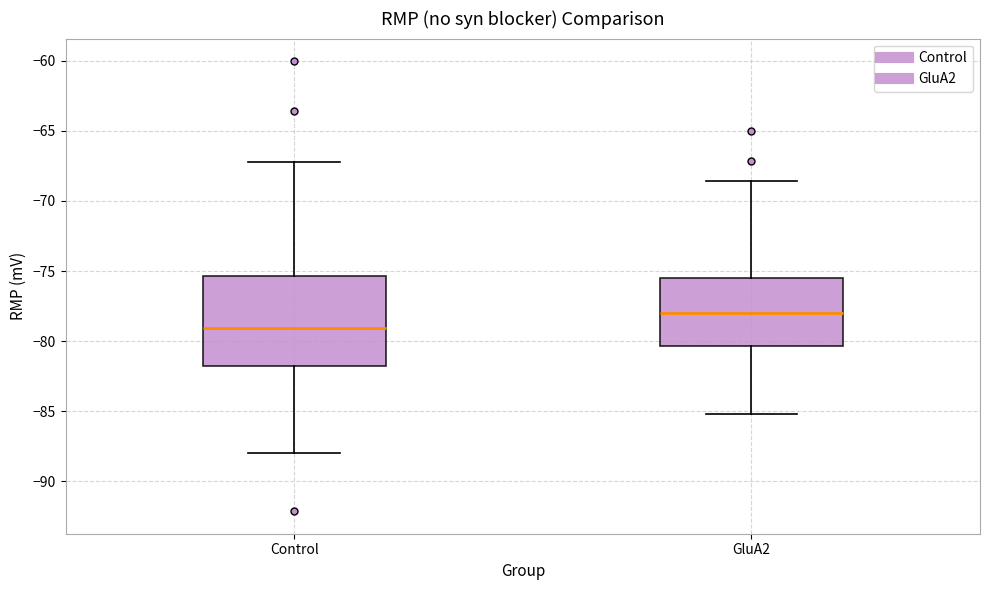

Reading left to right, read every box against the y-axis: the position of its median line, the range the box covers, and the ends of its whiskers. The values are not printed on the chart, so give them approximately, as read against the axis.

Control: median -79.0, box -82.0 to -75.5, whiskers -88.0 to -67.0
GluA2: median -78.0, box -80.5 to -75.5, whiskers -85.0 to -68.5